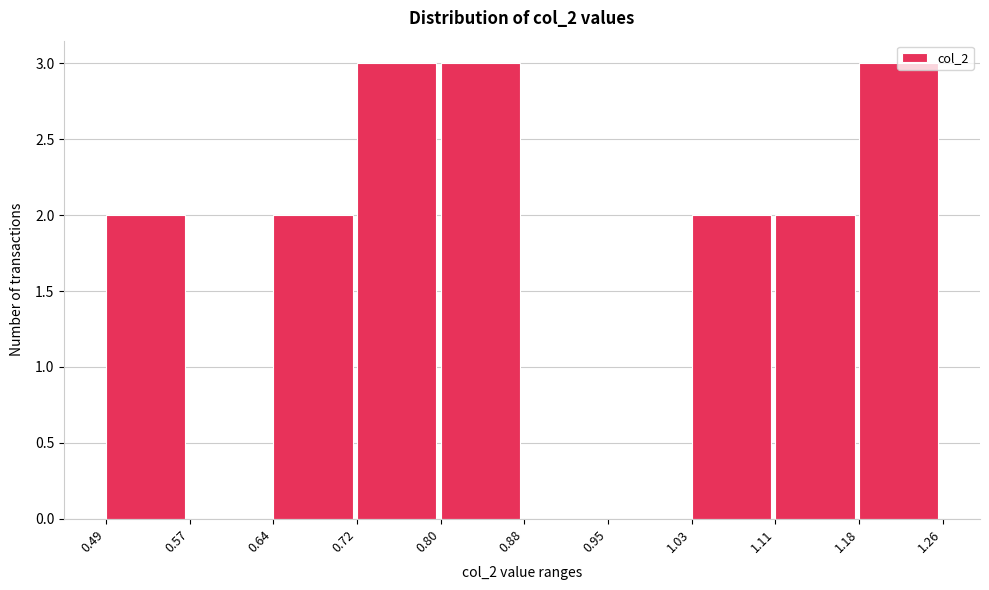

Reading left to right, transcribe this chart: for each bar, give the range it covers on the x-axis and its height. The values are not printed on the chart, so give them approximately, as read against the axis.

0.49 to 0.57: 2
0.57 to 0.64: 0
0.64 to 0.72: 2
0.72 to 0.80: 3
0.80 to 0.88: 3
0.88 to 0.95: 0
0.95 to 1.03: 0
1.03 to 1.11: 2
1.11 to 1.18: 2
1.18 to 1.26: 3